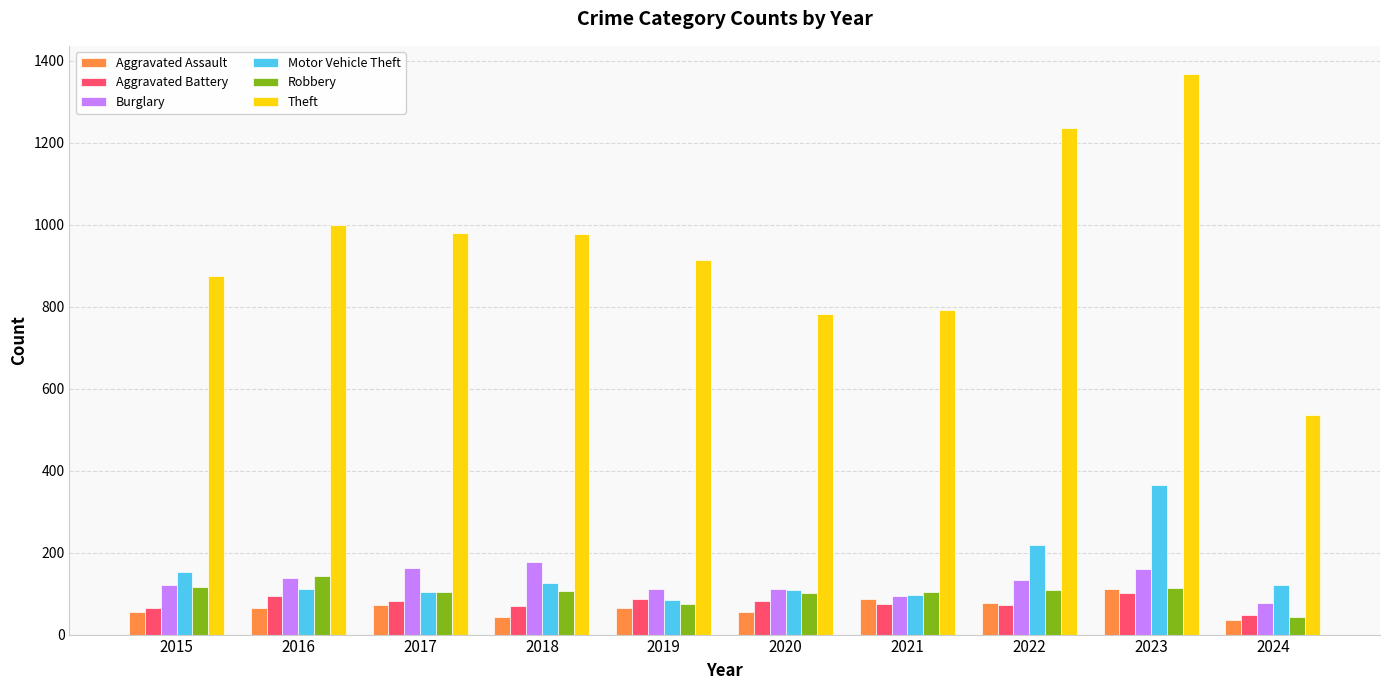

Is the value of Theft at 2021 greater than the value of Aggravated Battery at 2020?

Yes